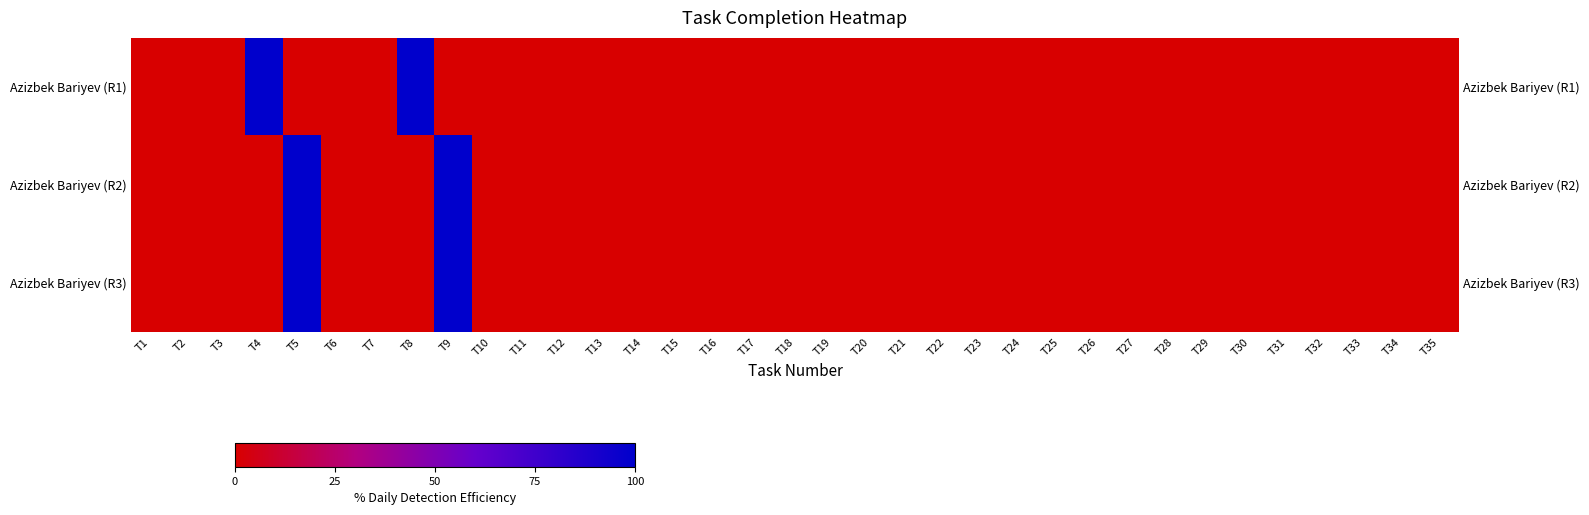

How many data points in Azizbek Bariyev (R3) are above 0?

2